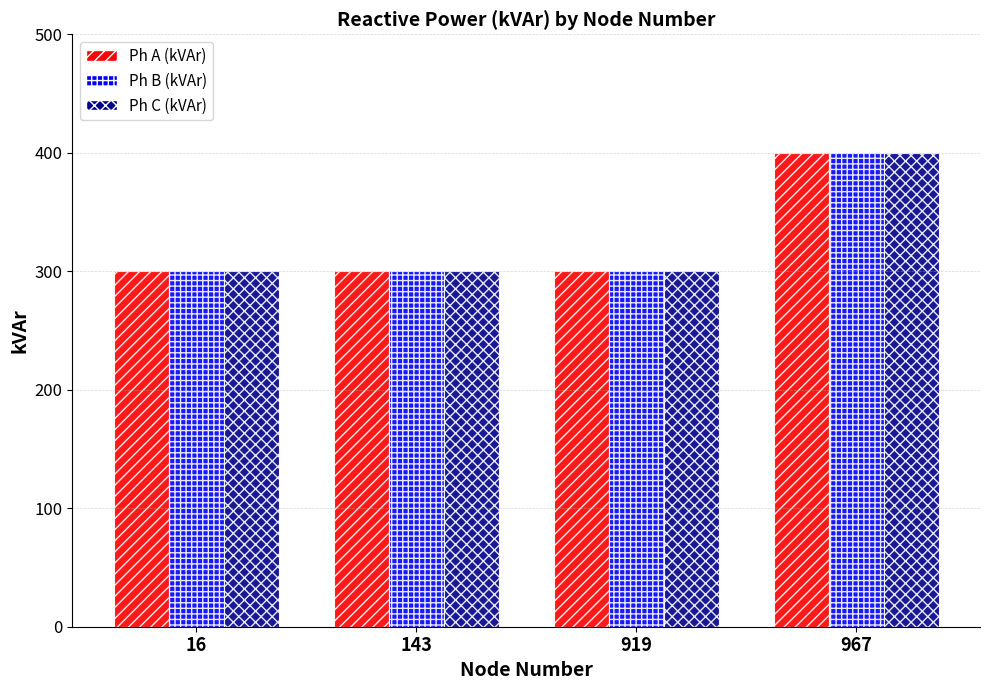

Count the Ph C (kVAr) values in the range 300 to 400.

4